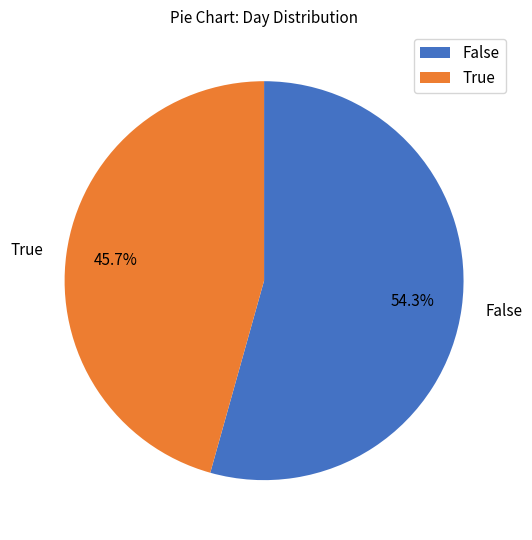

Between False and True, which is larger?

False